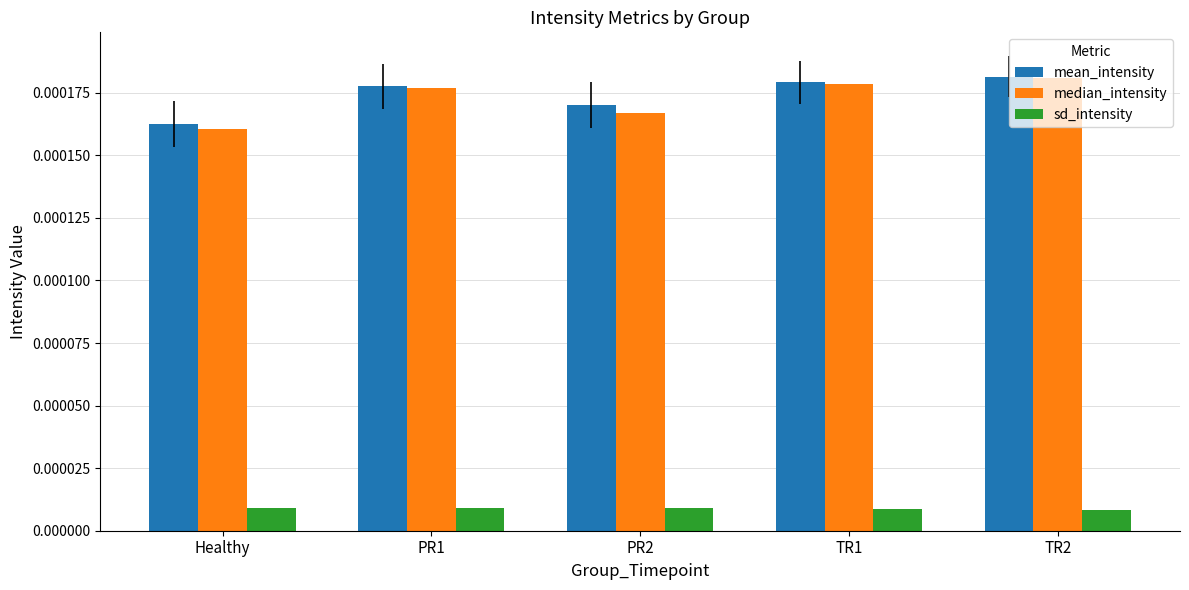

Which series has the largest range (max minus min)?

median_intensity